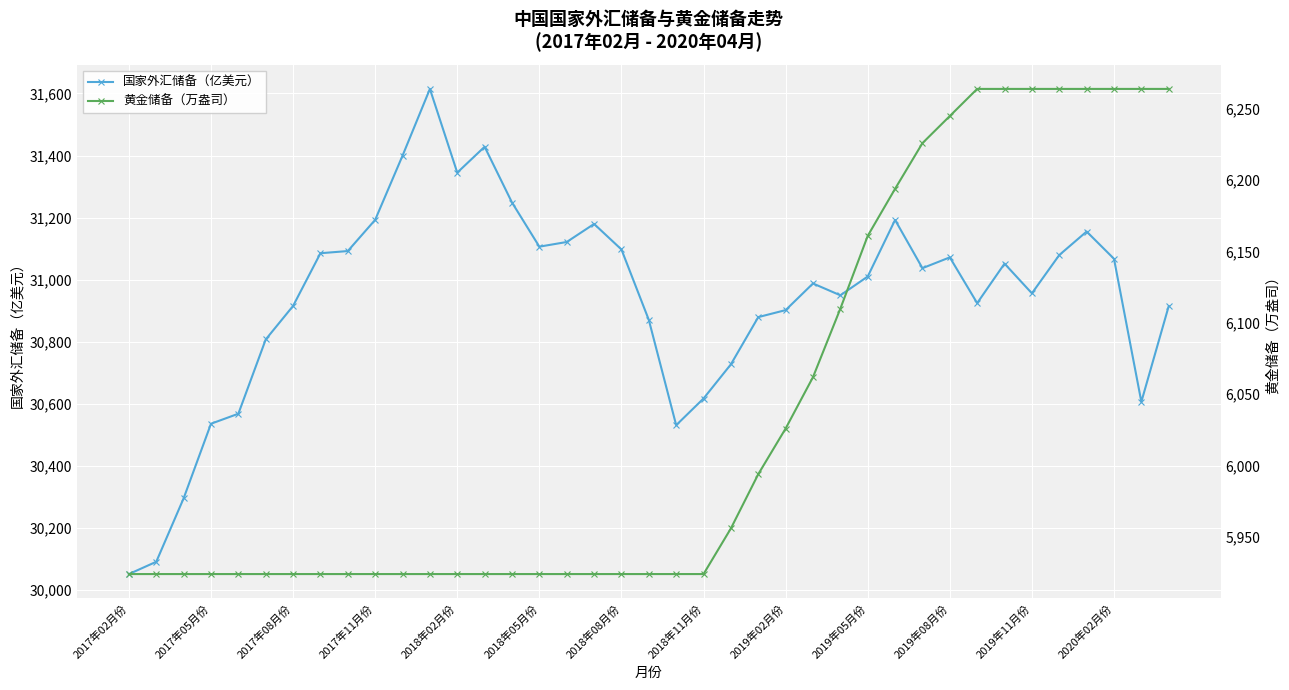

Reading left to right, transcribe all the data shown in this chart.

国家外汇储备（亿美元）: 30051.2	30090.9	30295.3	30535.7	30567.9	30807.2	30915.3	31085.1	31092.1	31192.8	31399.5	31614.6	31344.8	31428.2	31248.5	31106.2	31121.3	31179.5	31097.2	30870.2	30531.0	30617.0	30727.1	30879.2	30901.8	30987.6	30949.5	31010.0	31192.3	31037.0	31071.8	30924.3	31051.6	30955.9	31079.2	31155.0	31067.2	30606.3	30914.6
黄金储备（万盎司）: 5924.0	5924.0	5924.0	5924.0	5924.0	5924.0	5924.0	5924.0	5924.0	5924.0	5924.0	5924.0	5924.0	5924.0	5924.0	5924.0	5924.0	5924.0	5924.0	5924.0	5924.0	5924.0	5956.0	5994.0	6026.0	6062.0	6110.0	6161.0	6194.0	6226.0	6245.0	6264.0	6264.0	6264.0	6264.0	6264.0	6264.0	6264.0	6264.0